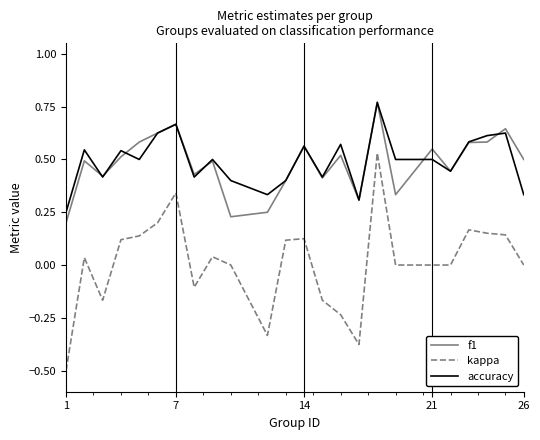

Which series has the largest range (max minus min)?

kappa